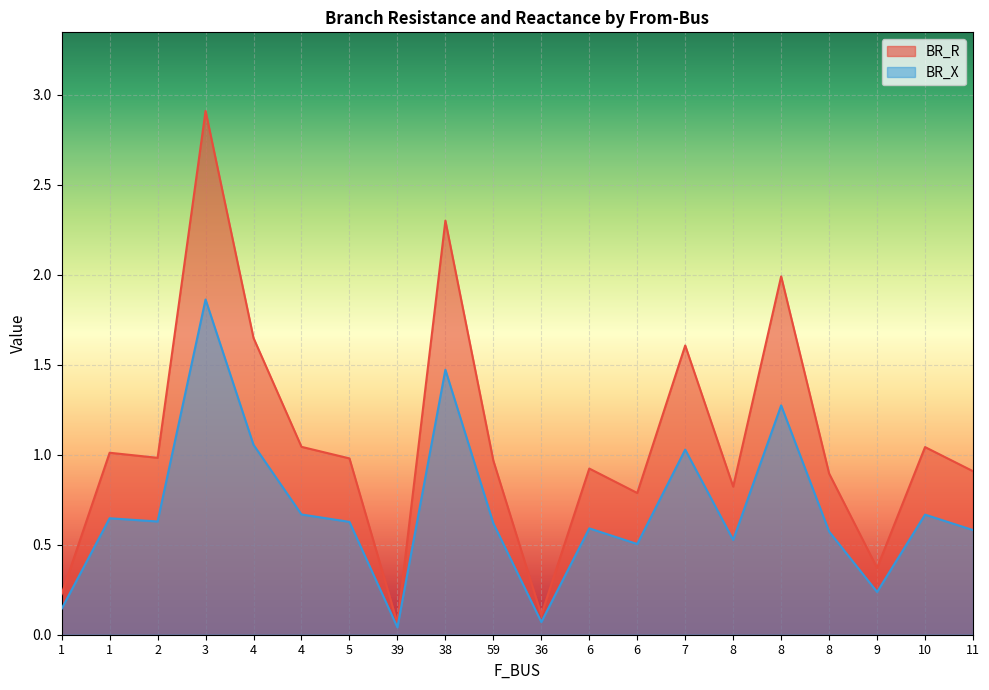

In BR_R, how many points are lower than both neighbors (excluding endpoints)?

6